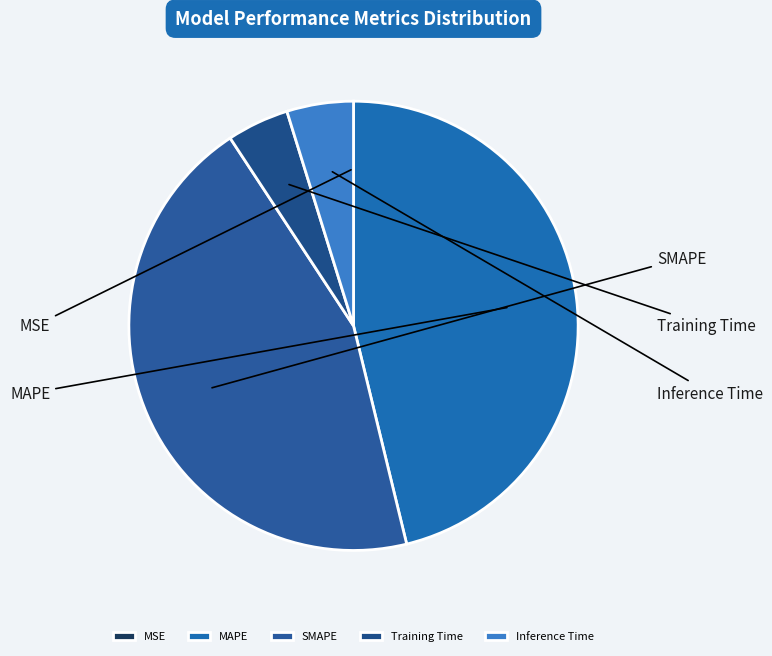

Which category has the smallest portion of the pie?

MSE